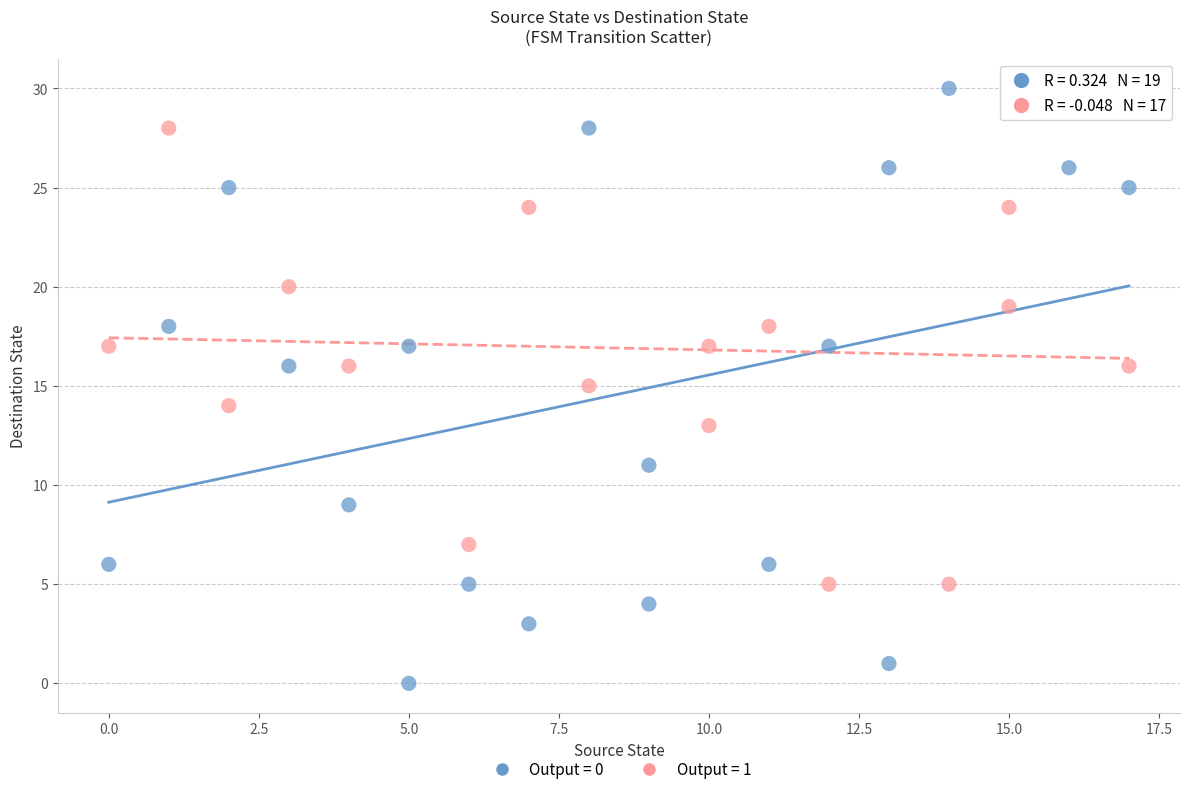

Which series reaches the minimum Y coordinate?

Output = 0